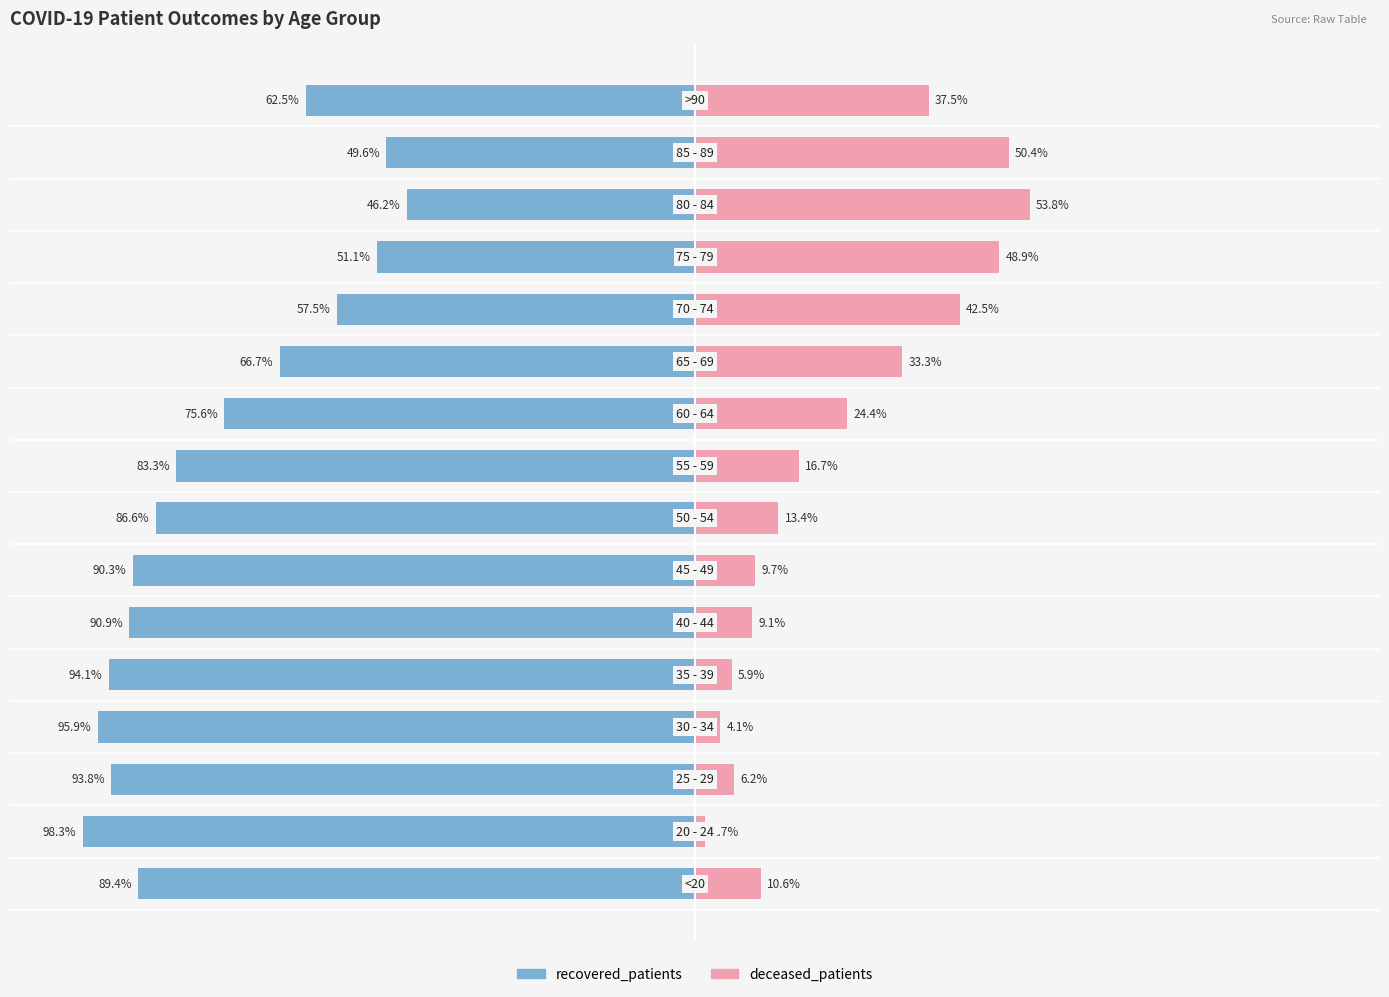

What is the value of the deceased_patients bar at the 7th from the left?

9.7